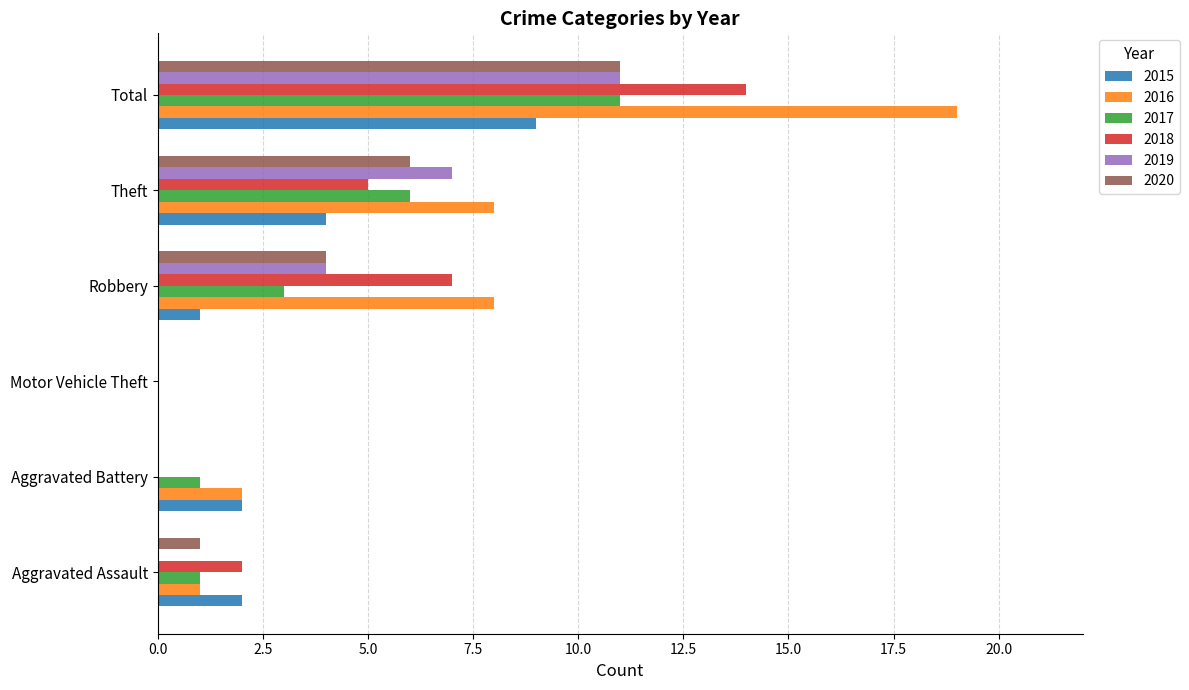

What is the sum of the 2016 values at Total and Motor Vehicle Theft?

19